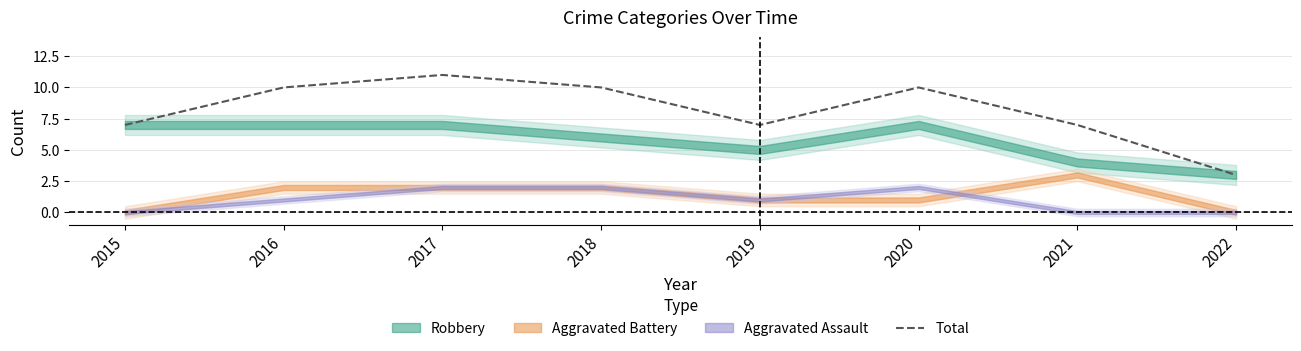

True or false: Total has a value of 5 at 2017.

False